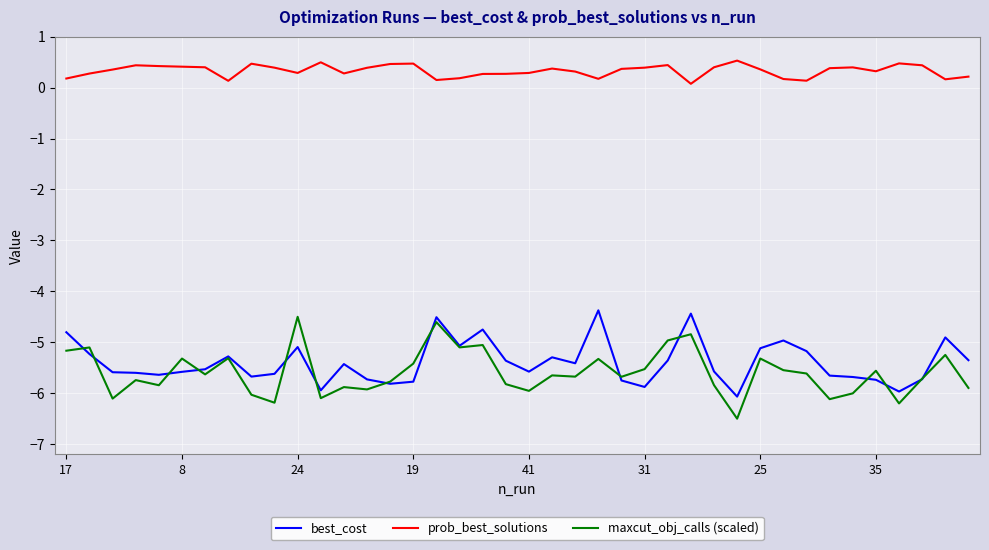

Rank the series by their maximum value, from highest to lowest.

prob_best_solutions, best_cost, maxcut_obj_calls (scaled)